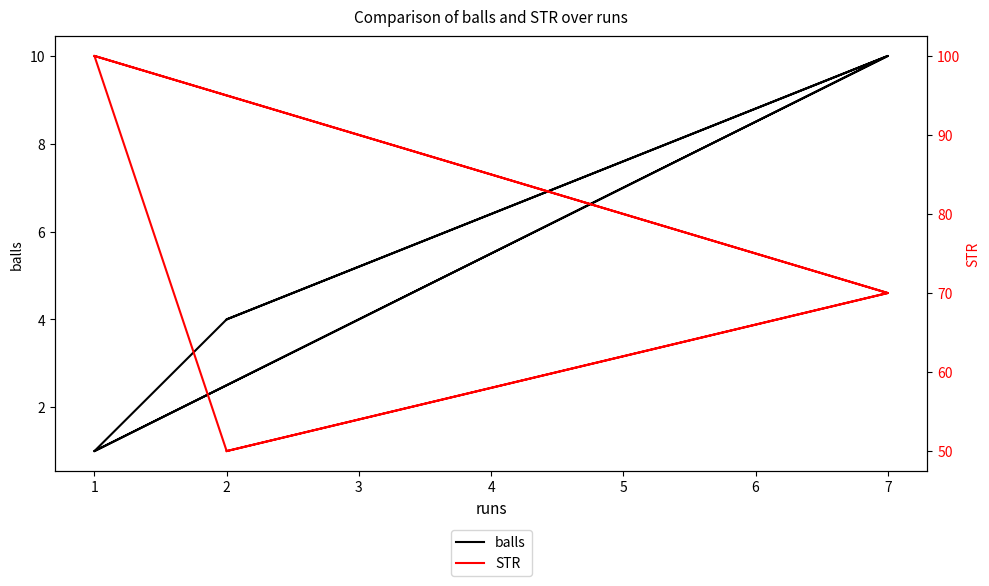

At how many categories does at least one series exceed 32?

6